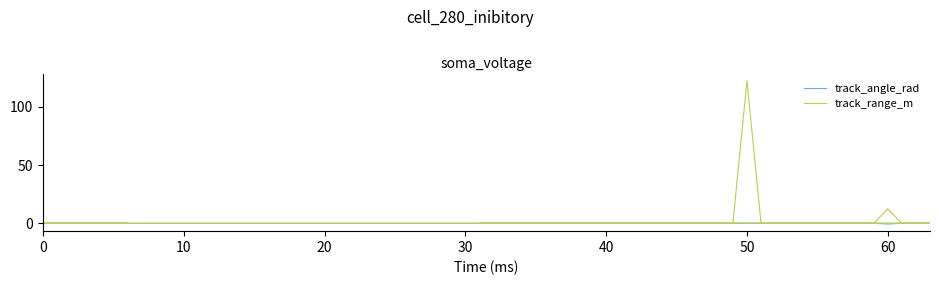

Which series has the largest total across all categories?

track_range_m